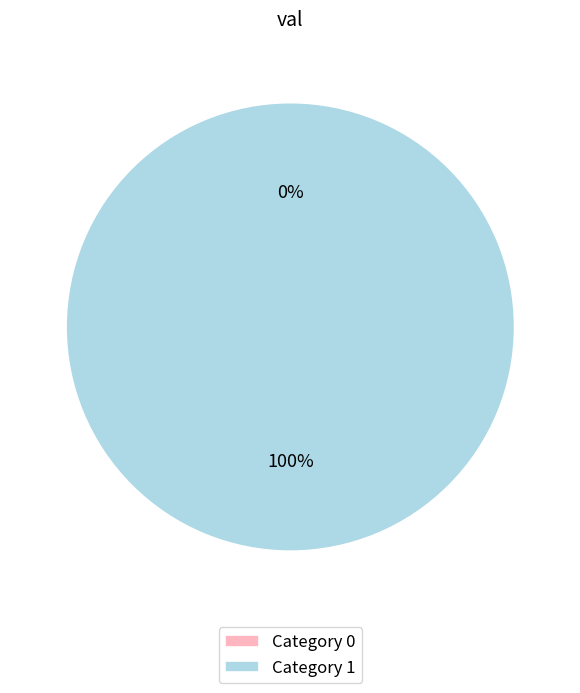

To the nearest percent, what is the difference between the largest and smallest slice percentages?

100%